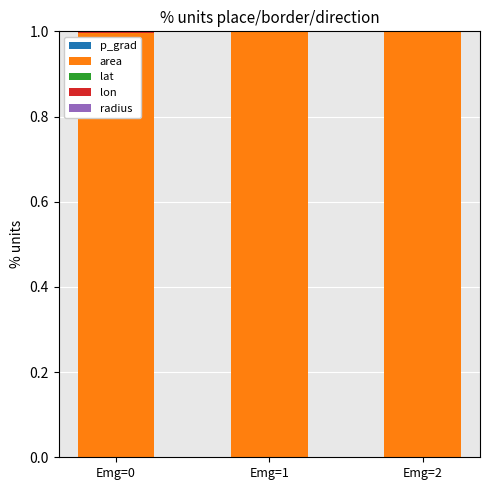

Between Emg=1 and Emg=2, which is larger?

Emg=2